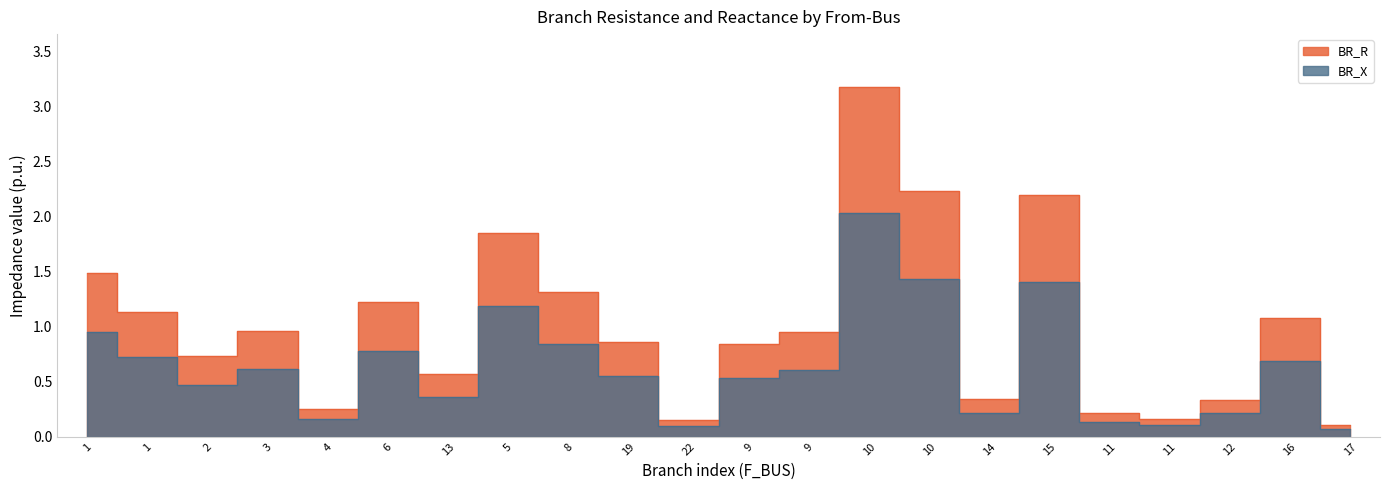

True or false: BR_X and BR_R intersect in this chart.

False